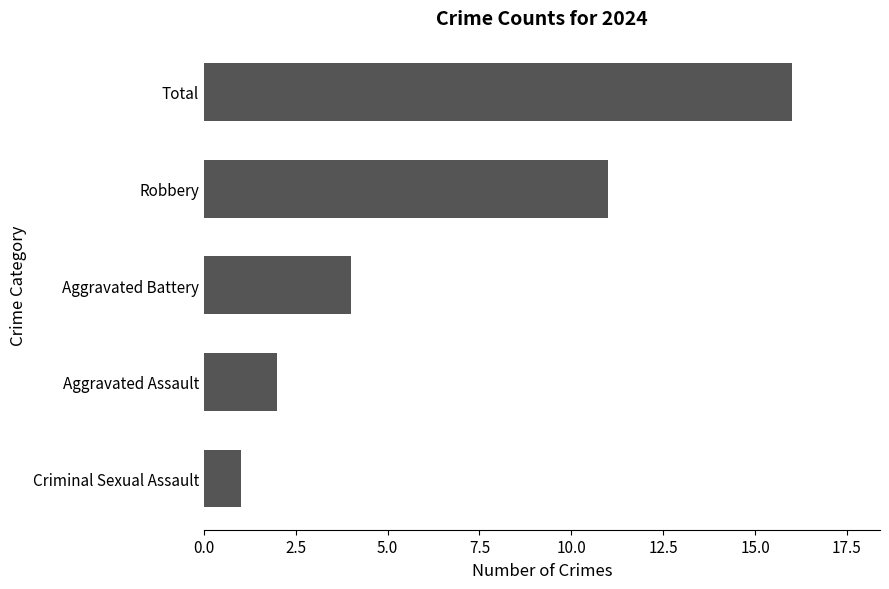

Does the chart contain stacked bars?

No